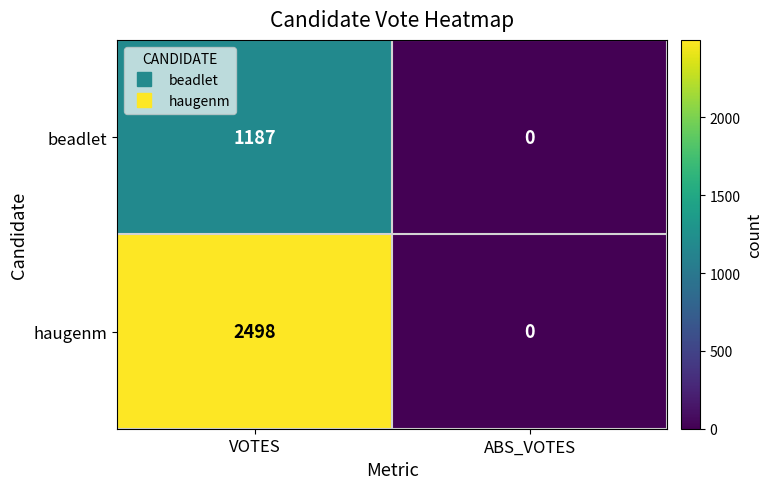

What value does the haugenm series have at VOTES, to the nearest 100?

2500